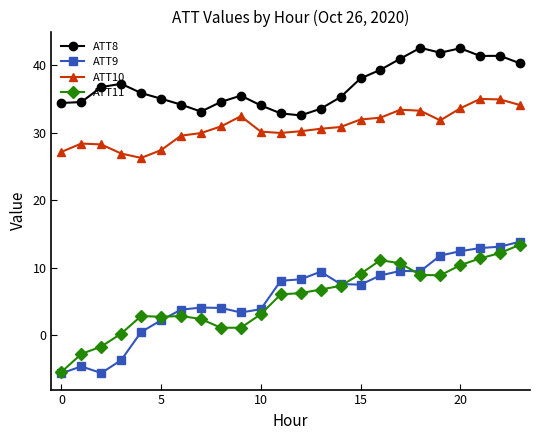

Which series has the largest total across all categories?

ATT8